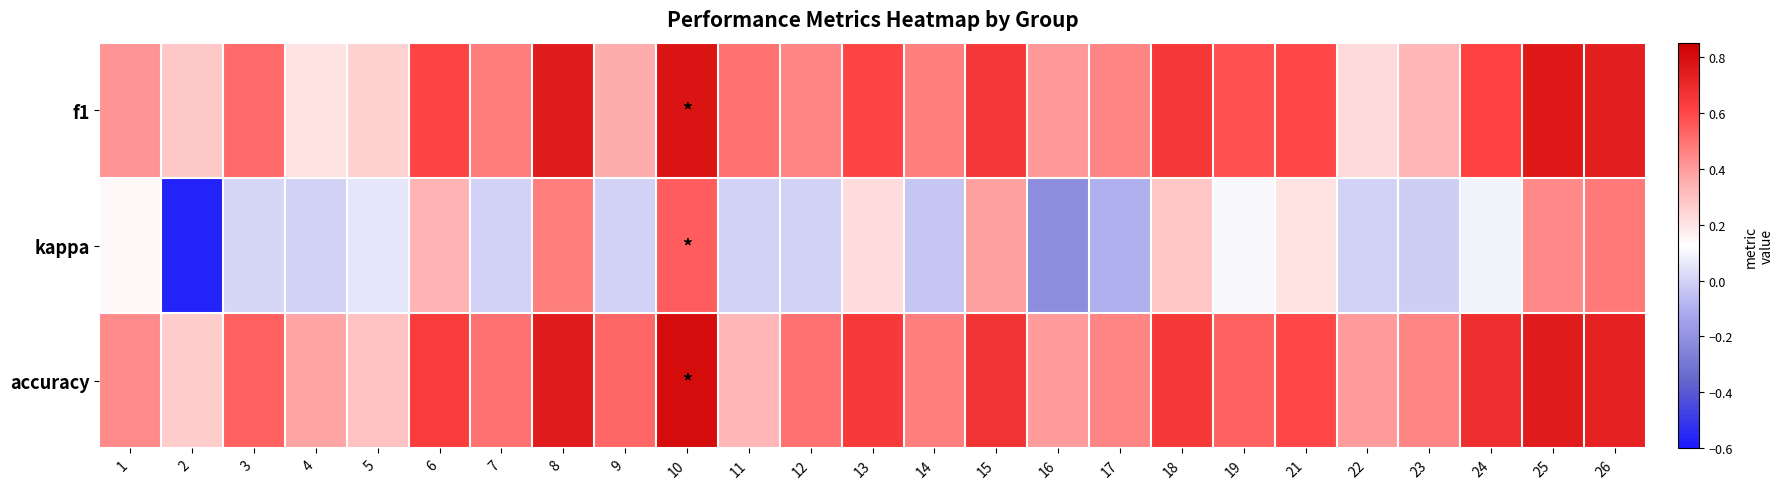

Reading left to right, list all the values displayed in this chart.

f1: 1=0.4	2=0.3	3=0.5	4=0.2	5=0.3	6=0.6	7=0.5	8=0.8	9=0.4	10=0.8	11=0.5	12=0.5	13=0.6	14=0.5	15=0.7	16=0.4	17=0.5	18=0.6	19=0.6	21=0.6	22=0.2	23=0.3	24=0.6	25=0.8	26=0.7
kappa: 1=0.1	2=-0.6	3=0.0	4=0.0	5=0.1	6=0.3	7=0.0	8=0.5	9=0.0	10=0.5	11=0.0	12=0.0	13=0.2	14=-0.0	15=0.4	16=-0.2	17=-0.1	18=0.3	19=0.1	21=0.2	22=0.0	23=-0.0	24=0.1	25=0.4	26=0.5
accuracy: 1=0.4	2=0.3	3=0.5	4=0.4	5=0.3	6=0.6	7=0.5	8=0.8	9=0.5	10=0.8	11=0.3	12=0.5	13=0.6	14=0.5	15=0.7	16=0.4	17=0.5	18=0.7	19=0.5	21=0.6	22=0.4	23=0.5	24=0.7	25=0.8	26=0.7